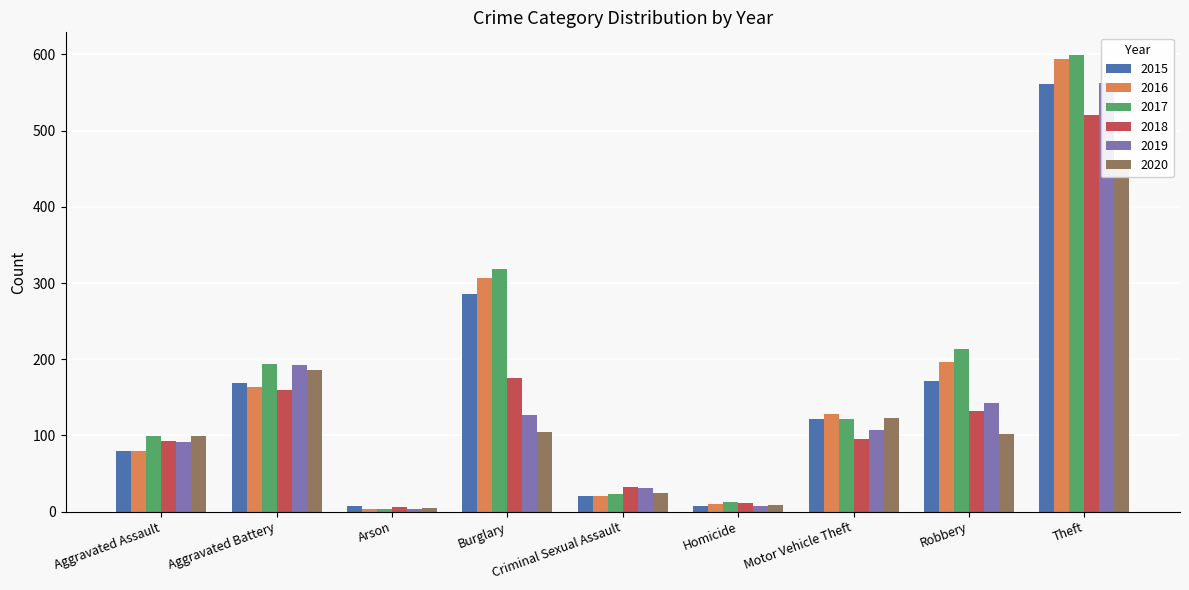

At which label does 2019 first exceed 107?

Aggravated Battery